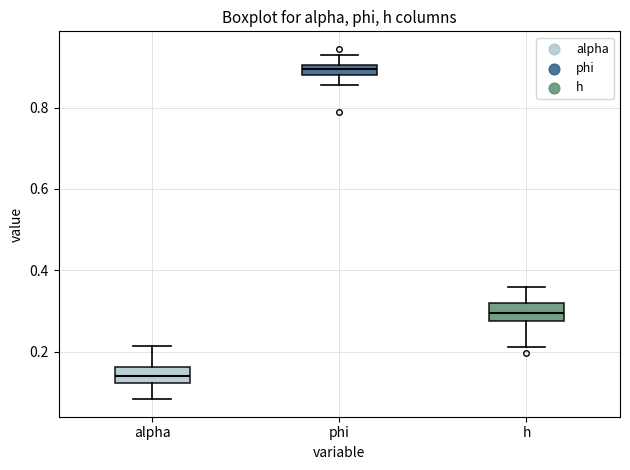

Where does the upper whisker of the box for alpha end on the y-axis? The values are not printed on the chart, so give them approximately, as read against the axis.

0.22